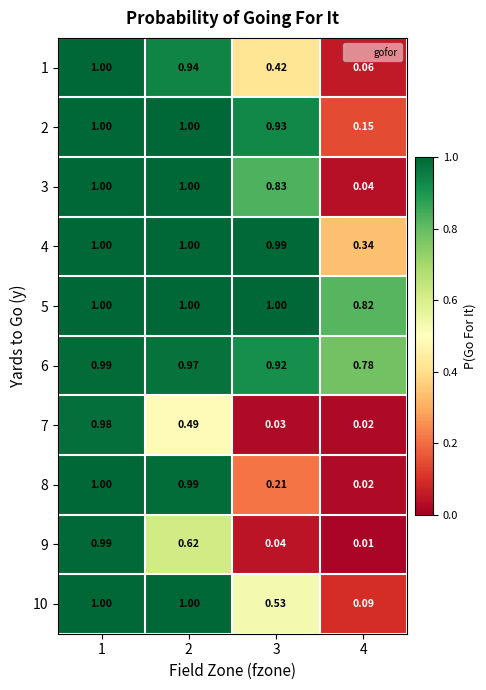

How many data points in 2 are less than 1?

2